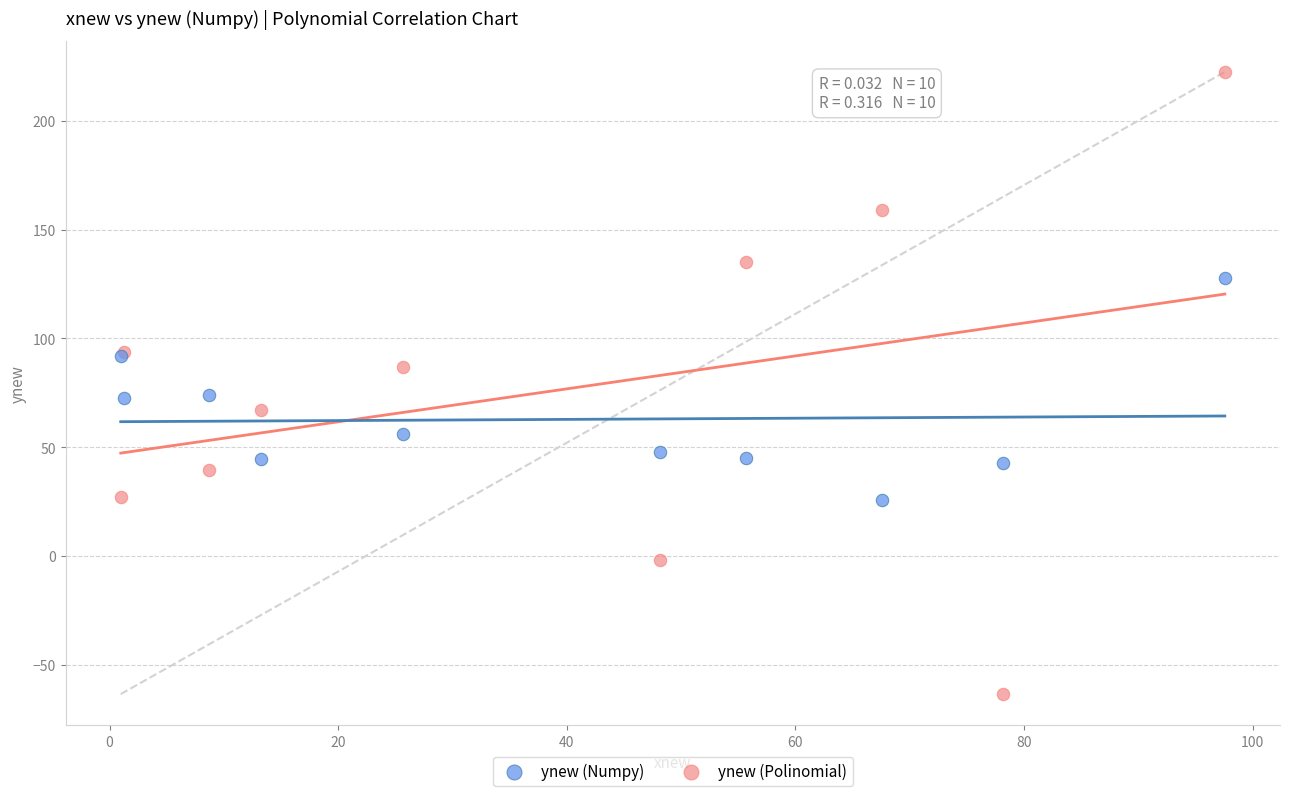

Which series contains the lowest Y value?

ynew (Polinomial)